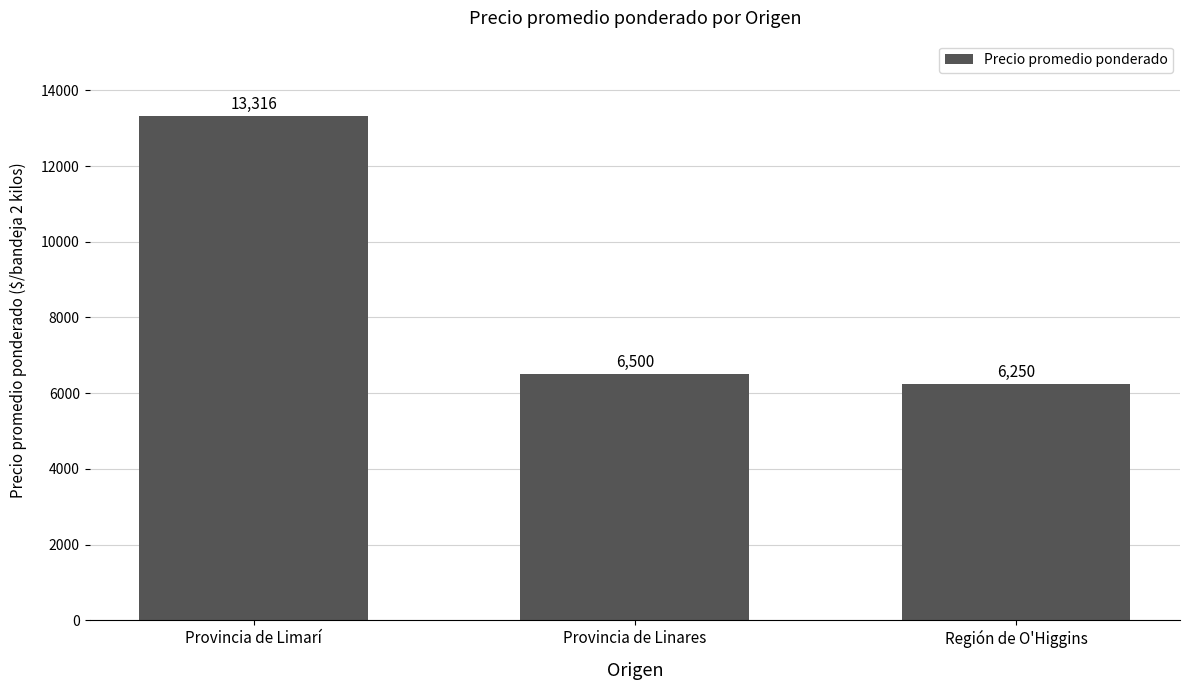

Where does the data first go above 6500?

Provincia de Limarí